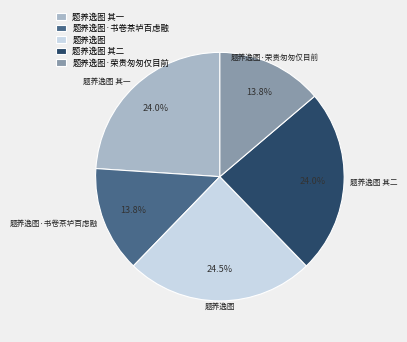

Count the number of slices in the pie.

5